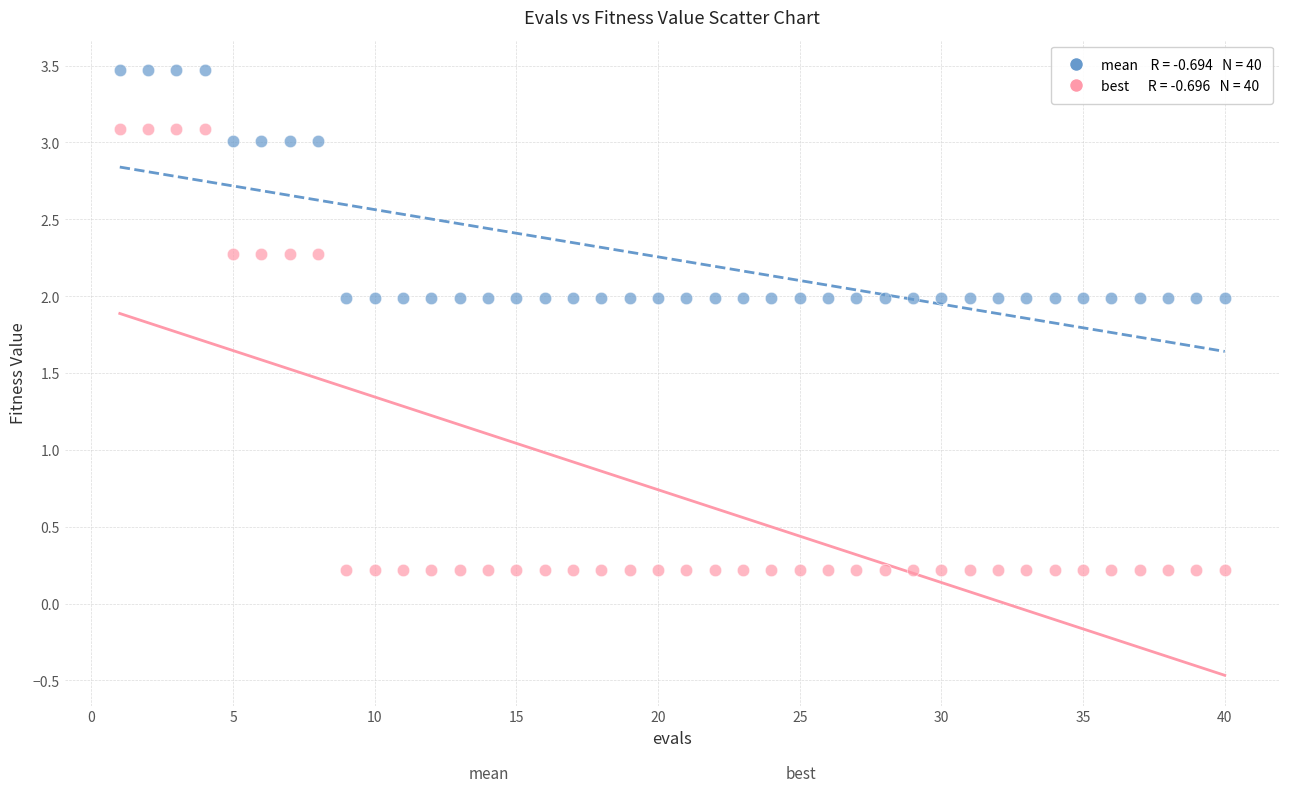

Across all data points, what is the range of X values (max minus min)?

39.0